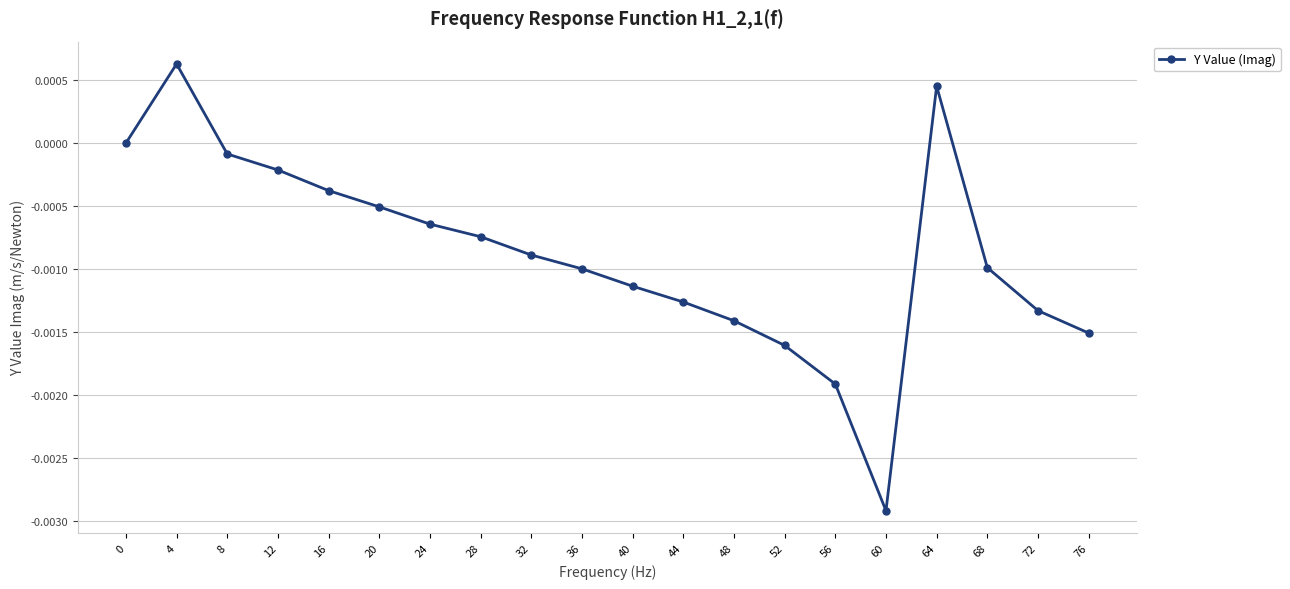

The chart shows a value of -0.0 at 20. True or false?

True